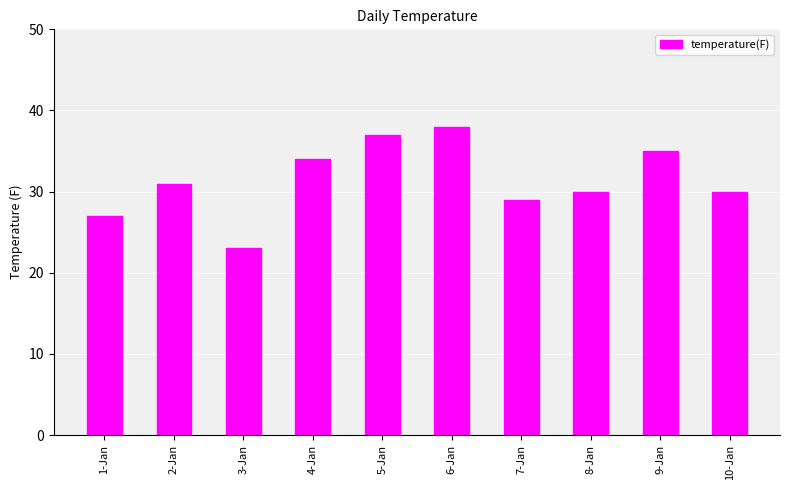

What is the ratio of the value at 5-Jan to the value at 6-Jan?

1.0